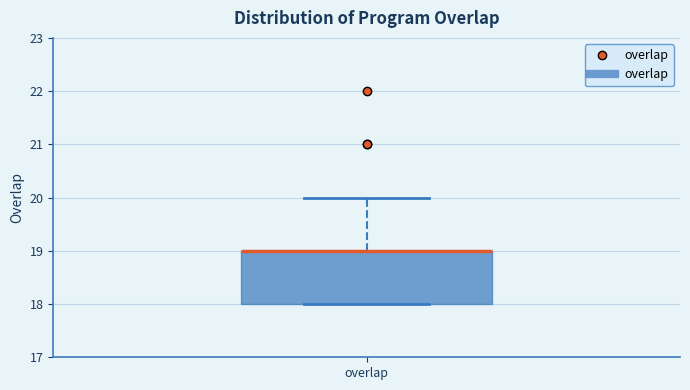

Where is the lower edge of the box for overlap on the y-axis? The values are not printed on the chart, so give them approximately, as read against the axis.

18